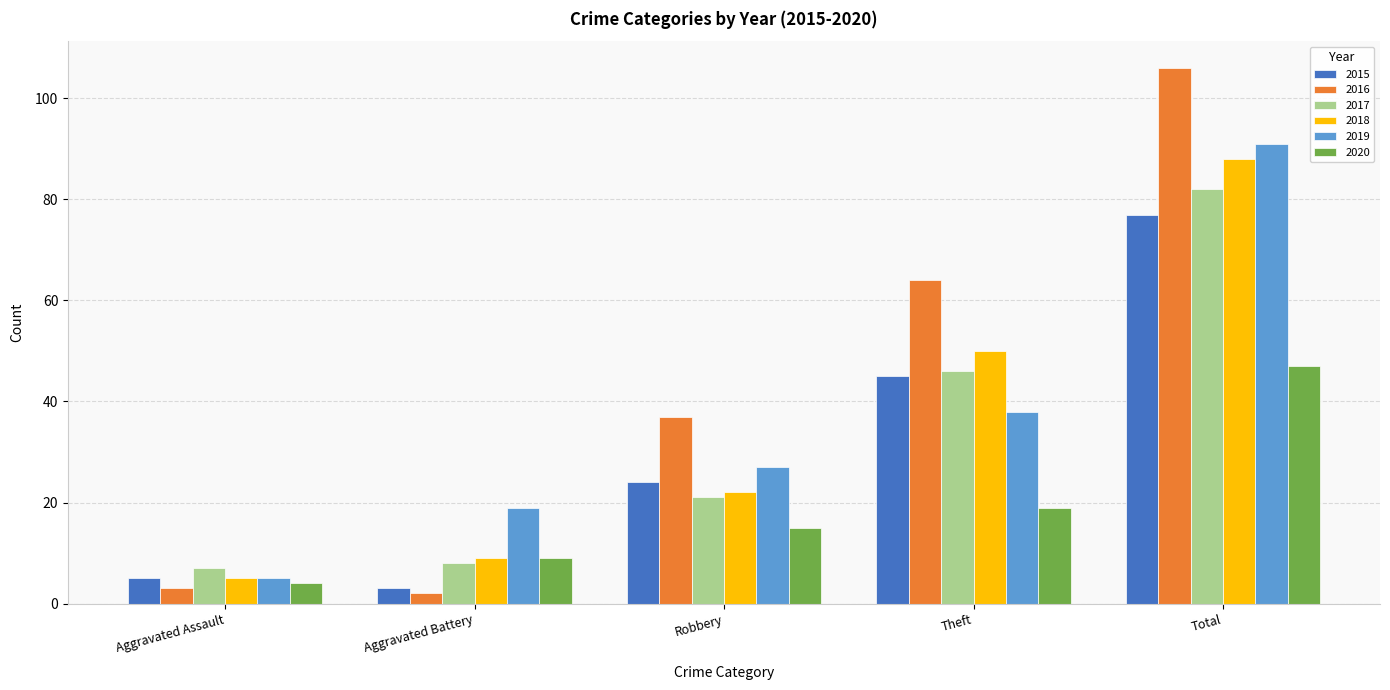

Which series has the widest spread of values?

2016